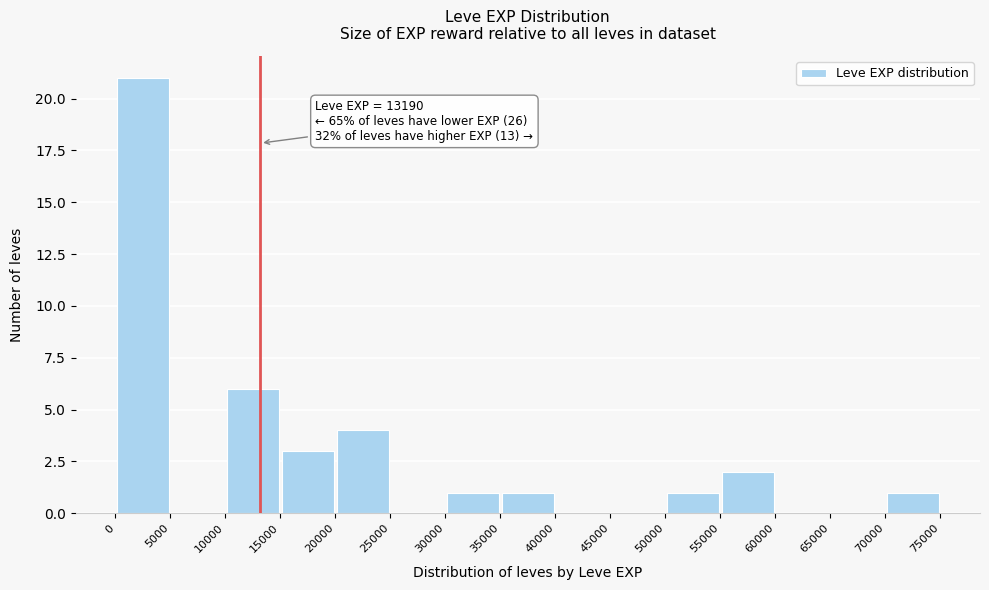

Which range on the x-axis has the tallest bar?

0 to 5000